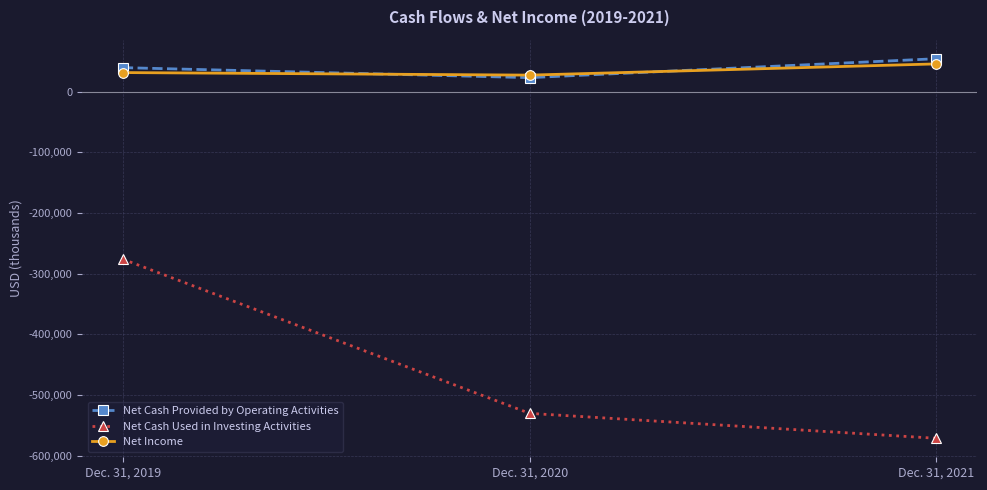

Reading left to right, extract all data points from this chart.

Net Cash Provided by Operating Activities: Dec. 31, 2019=39527	Dec. 31, 2020=23019	Dec. 31, 2021=54236
Net Cash Used in Investing Activities: Dec. 31, 2019=-276211	Dec. 31, 2020=-530332	Dec. 31, 2021=-571425
Net Income: Dec. 31, 2019=31403	Dec. 31, 2020=27194	Dec. 31, 2021=45687